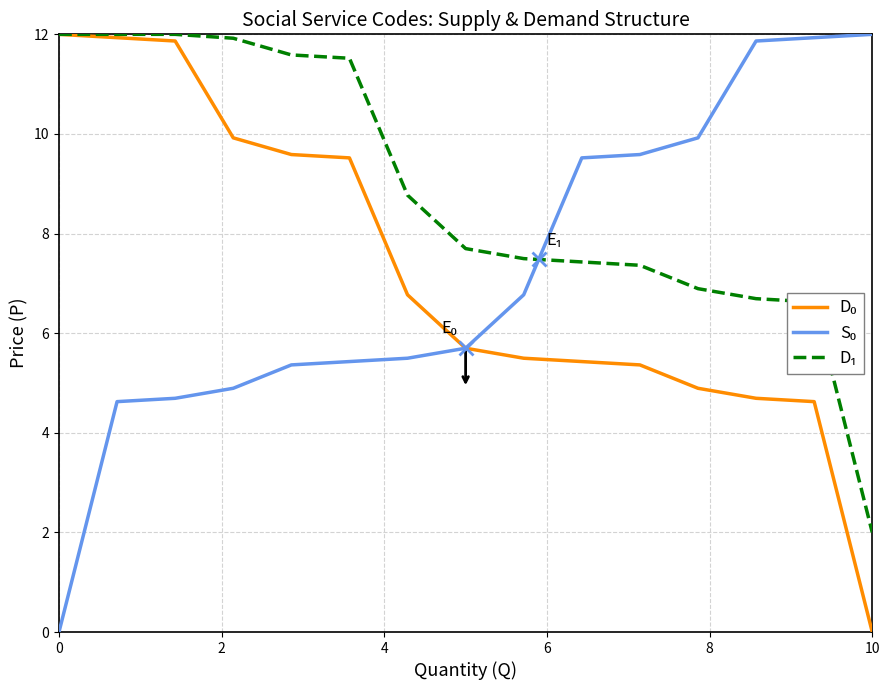

How many lines are shown in the chart?

3